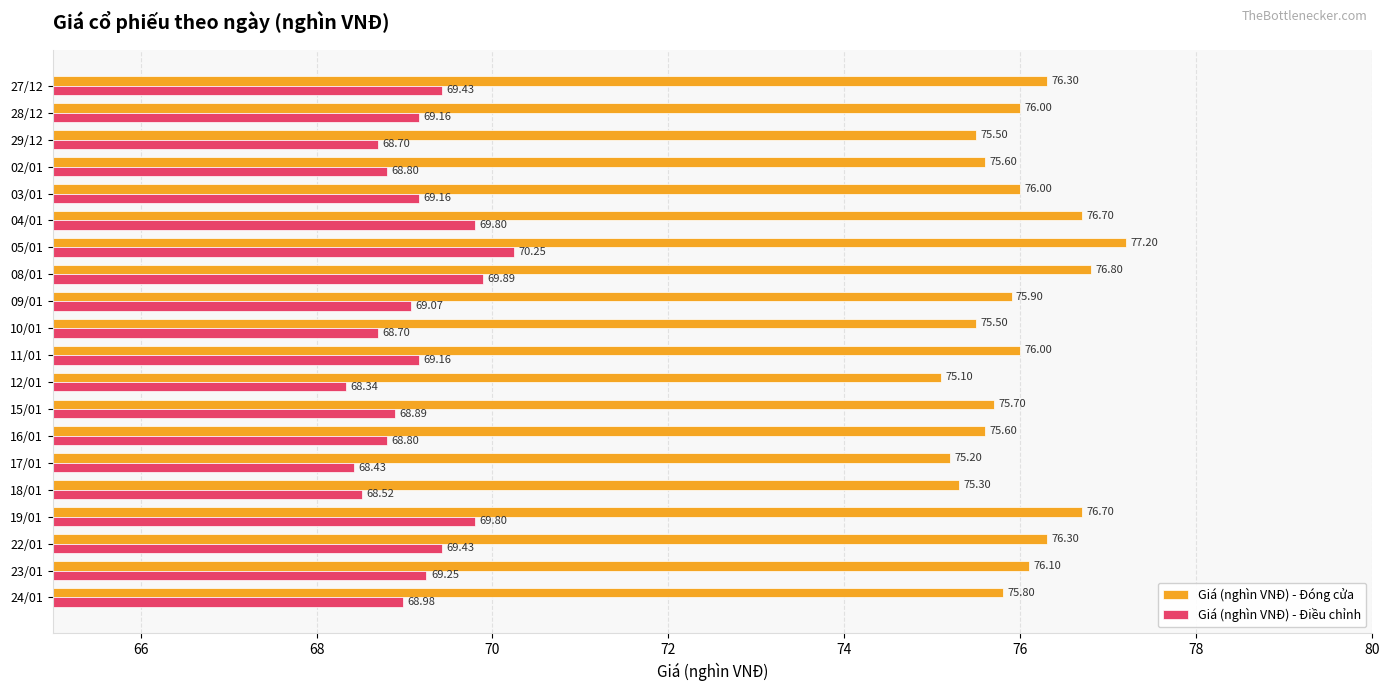

What is the minimum value shown in the chart?

68.3